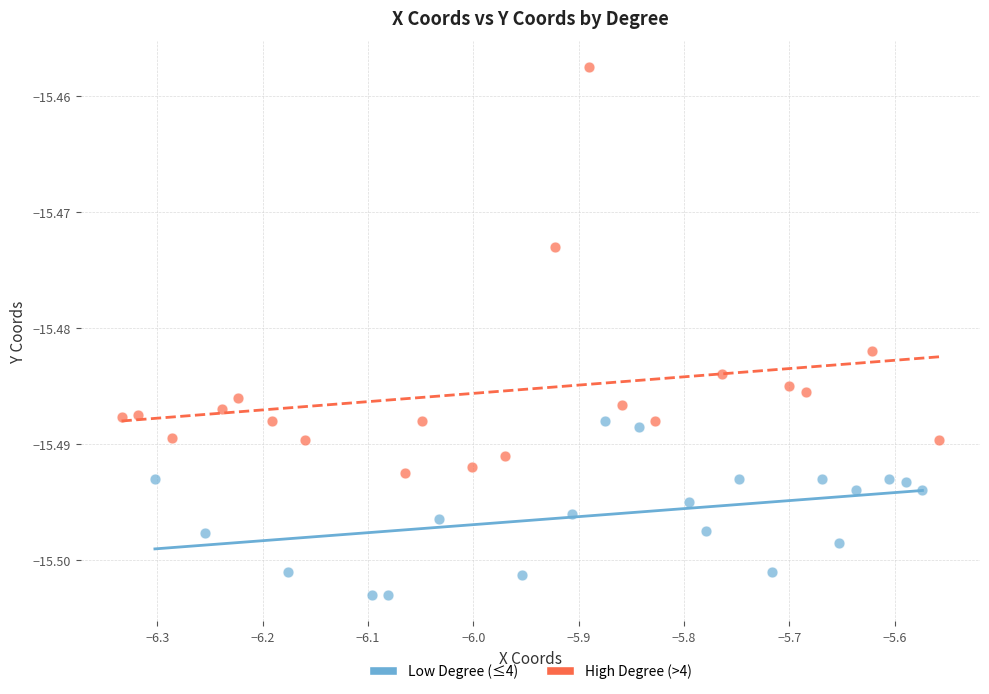

Which series contains the lowest Y value?

Low Degree (≤4)